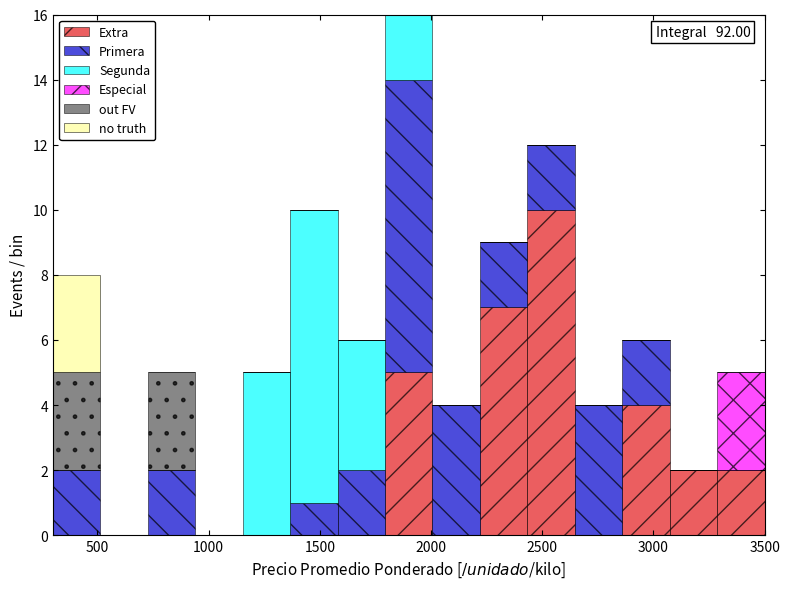

Which range on the x-axis has the tallest stacked bar (by total height)?

1800 to 2000